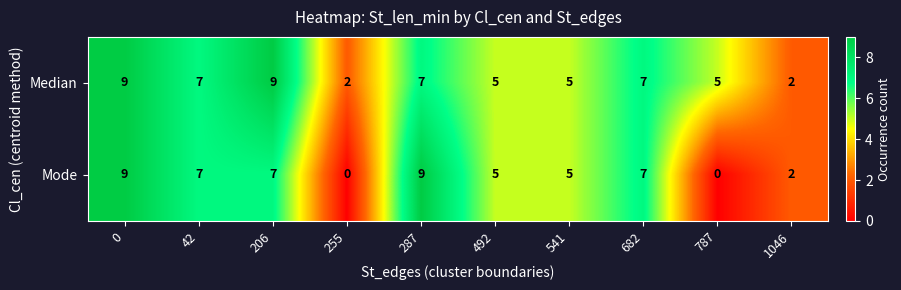

What value does the Median series have at 682?

7